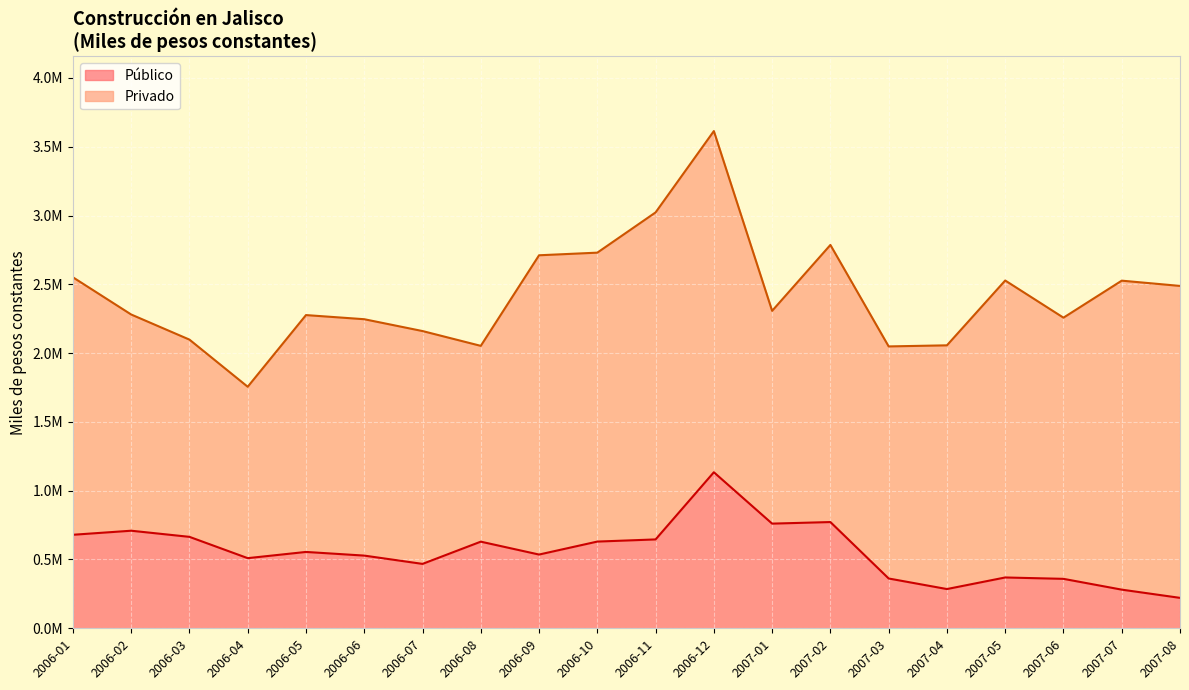

List the labels in order of value, largest first.

2006-12, 2007-02, 2007-01, 2006-02, 2006-01, 2006-03, 2006-11, 2006-10, 2006-08, 2006-05, 2006-09, 2006-06, 2006-04, 2006-07, 2007-05, 2007-03, 2007-06, 2007-04, 2007-07, 2007-08